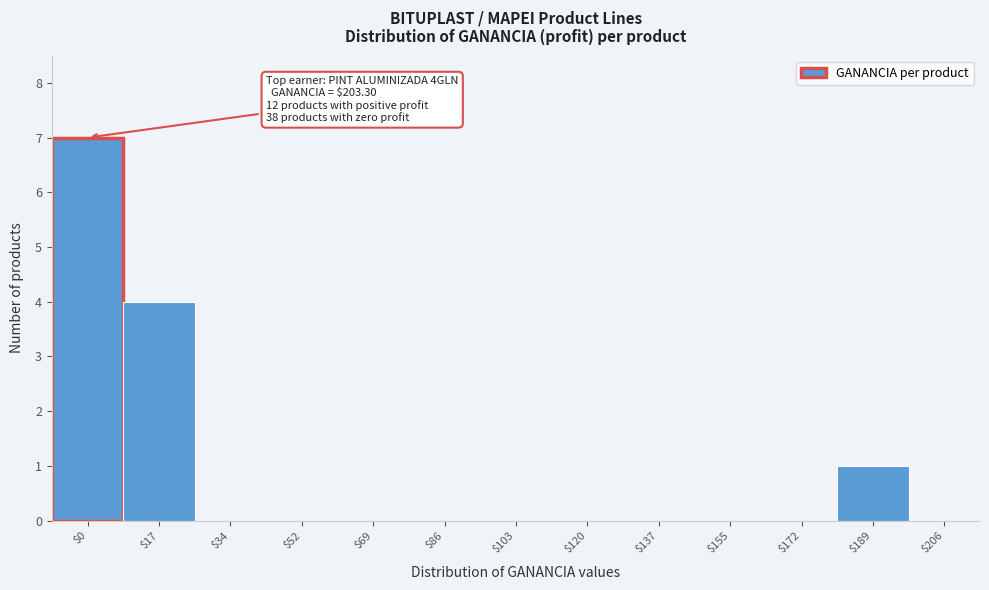

At which category does the chart reach its peak across all series?

$0